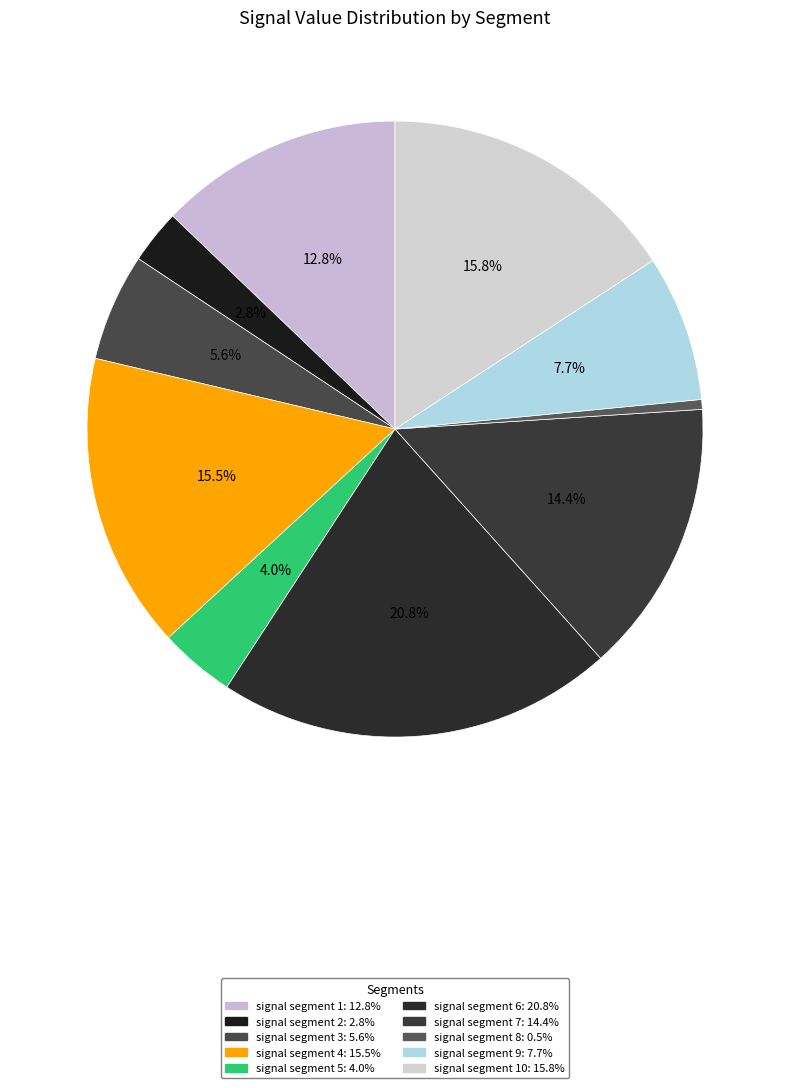

Rank the categories by value from highest to lowest.

signal segment 6, signal segment 10, signal segment 4, signal segment 7, signal segment 1, signal segment 9, signal segment 3, signal segment 5, signal segment 2, signal segment 8